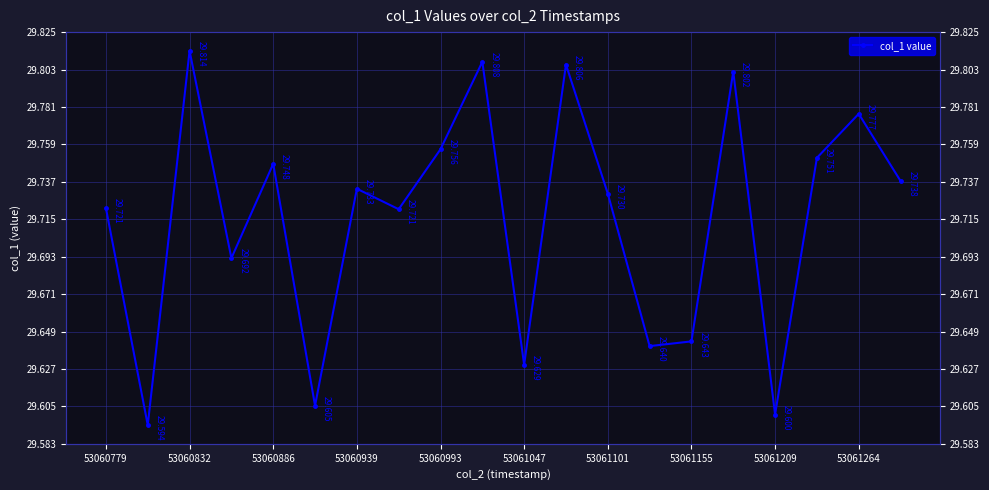

Is this an area chart (filled region under the line)?

No